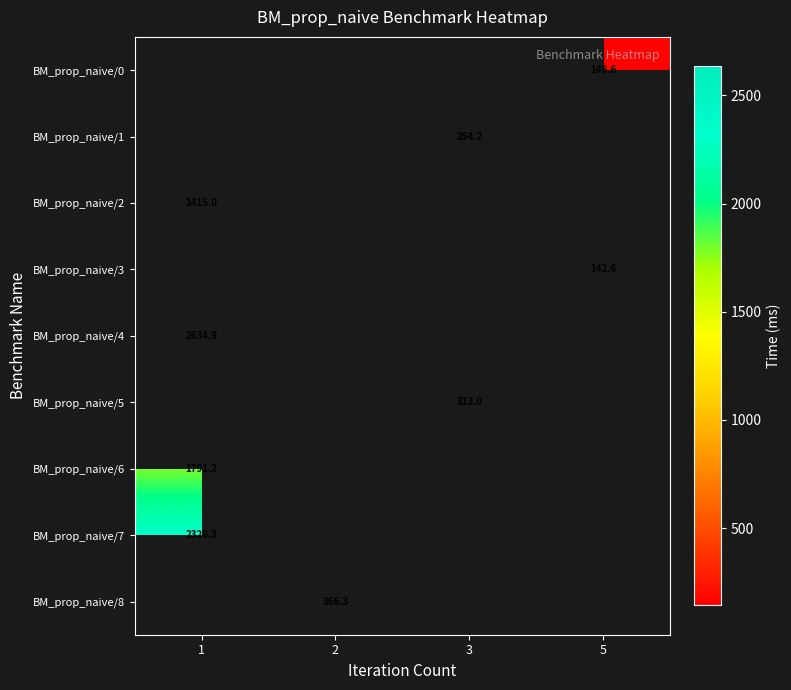

Is the value of BM_prop_naive/4 at 1 greater than the value of BM_prop_naive/5 at 3?

Yes